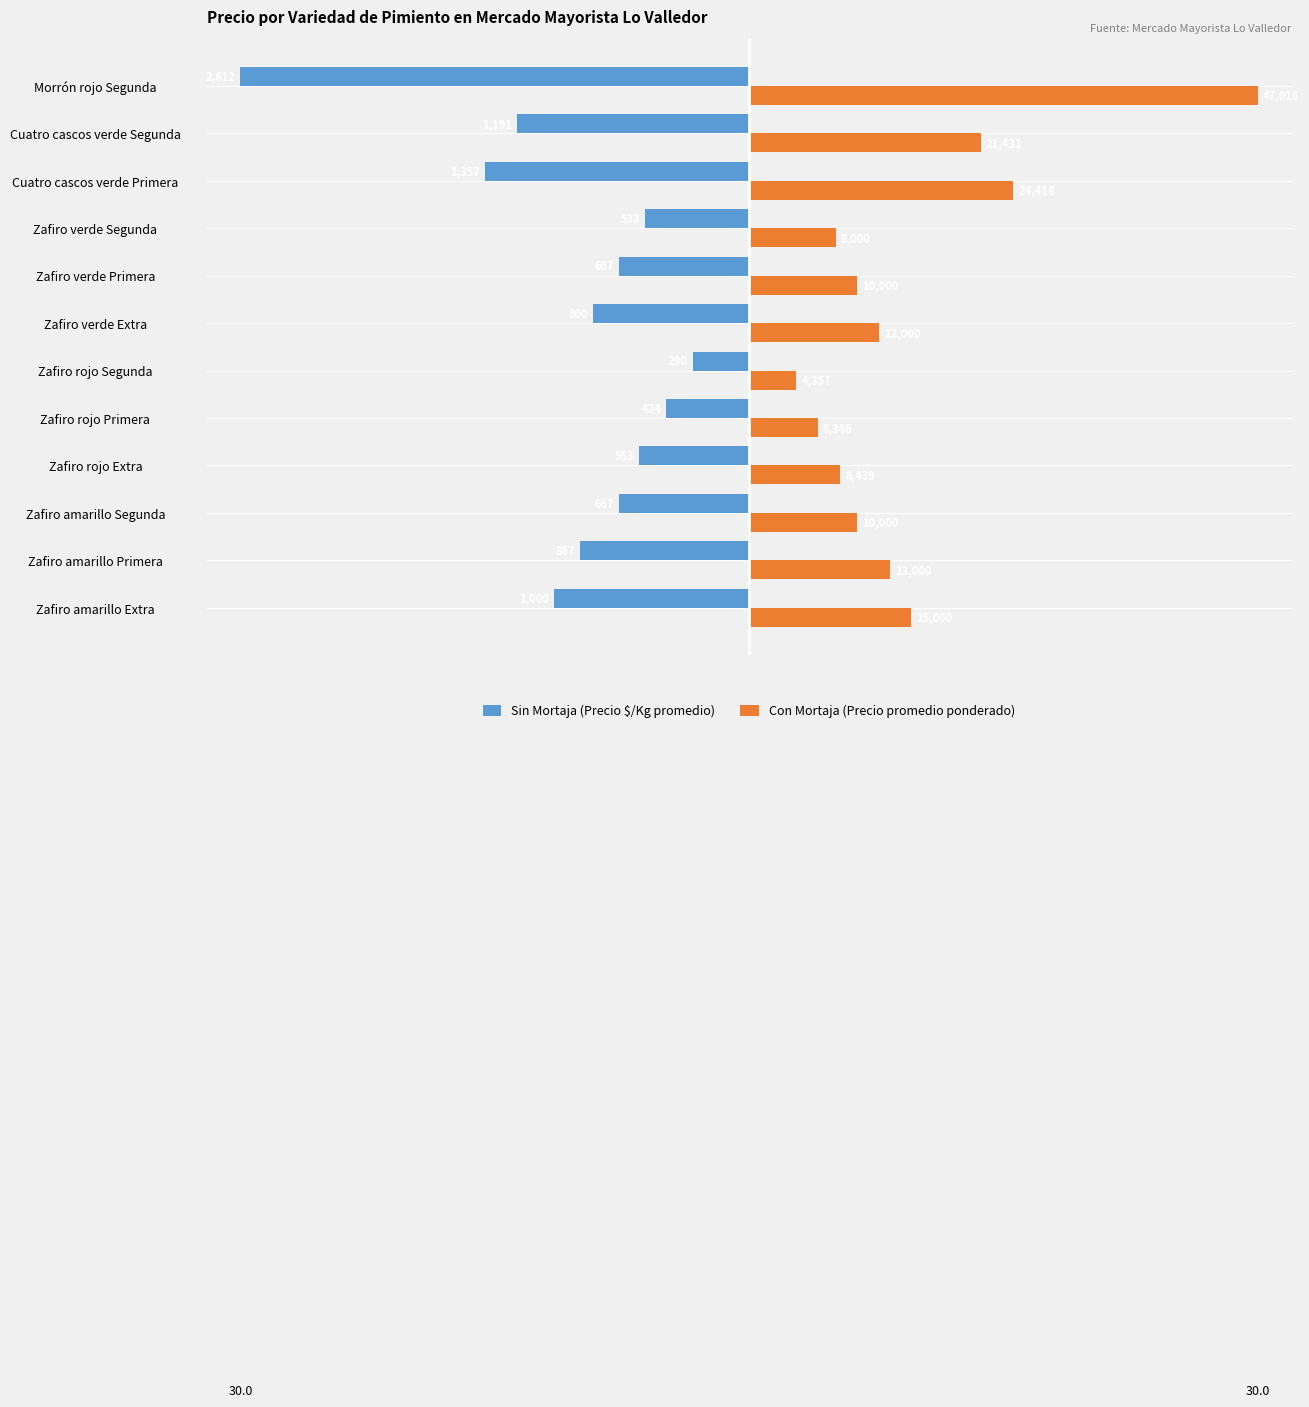

What are all the series names shown in the legend?

Sin Mortaja (Precio $/Kg promedio), Con Mortaja (Precio promedio ponderado)